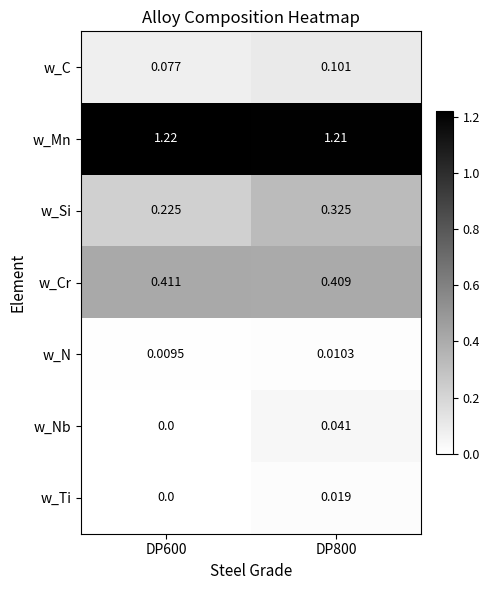

Which label corresponds to the largest value in the chart?

DP600